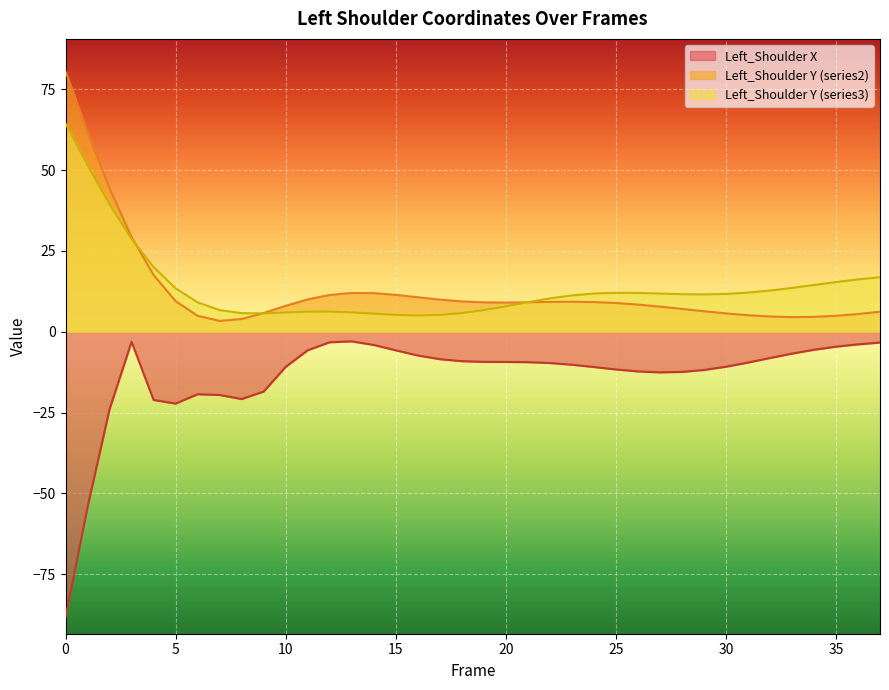

Which category has the lowest value in the Left_Shoulder Y (series2) series?

7